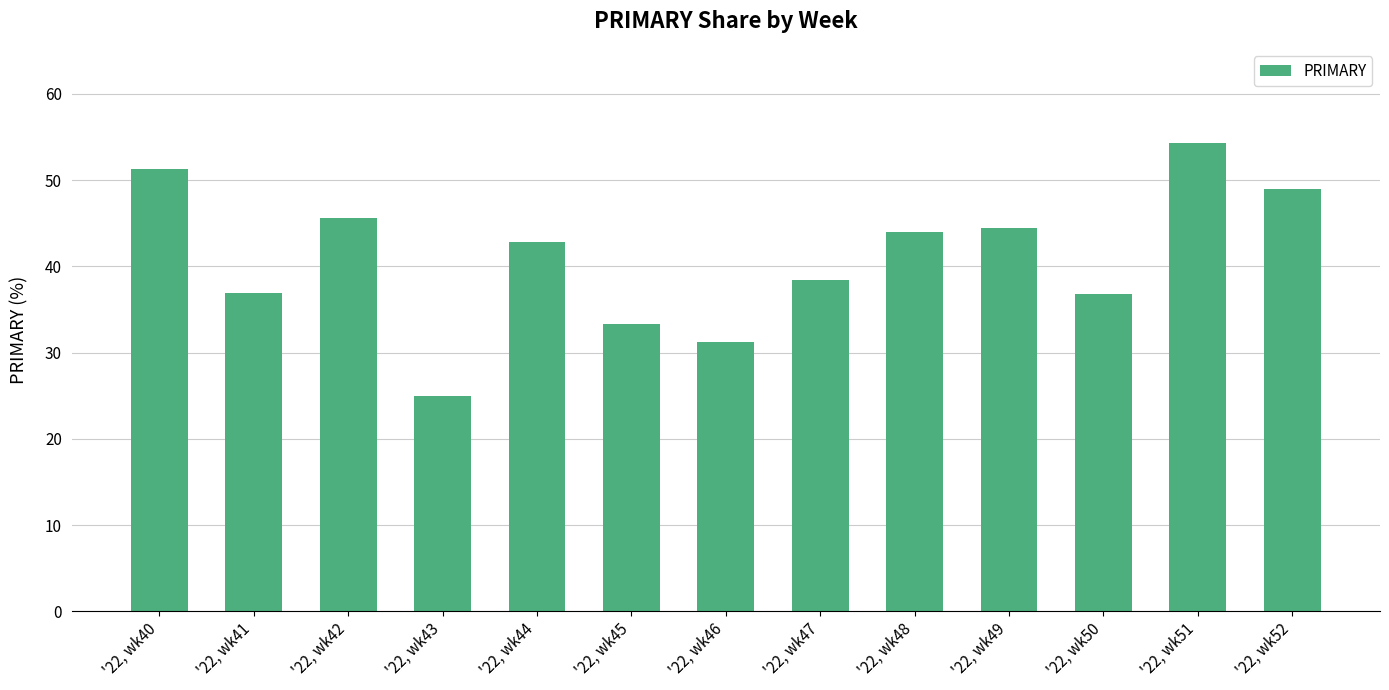

What is the difference between the values at '22, wk42 and '22, wk43?

20.7